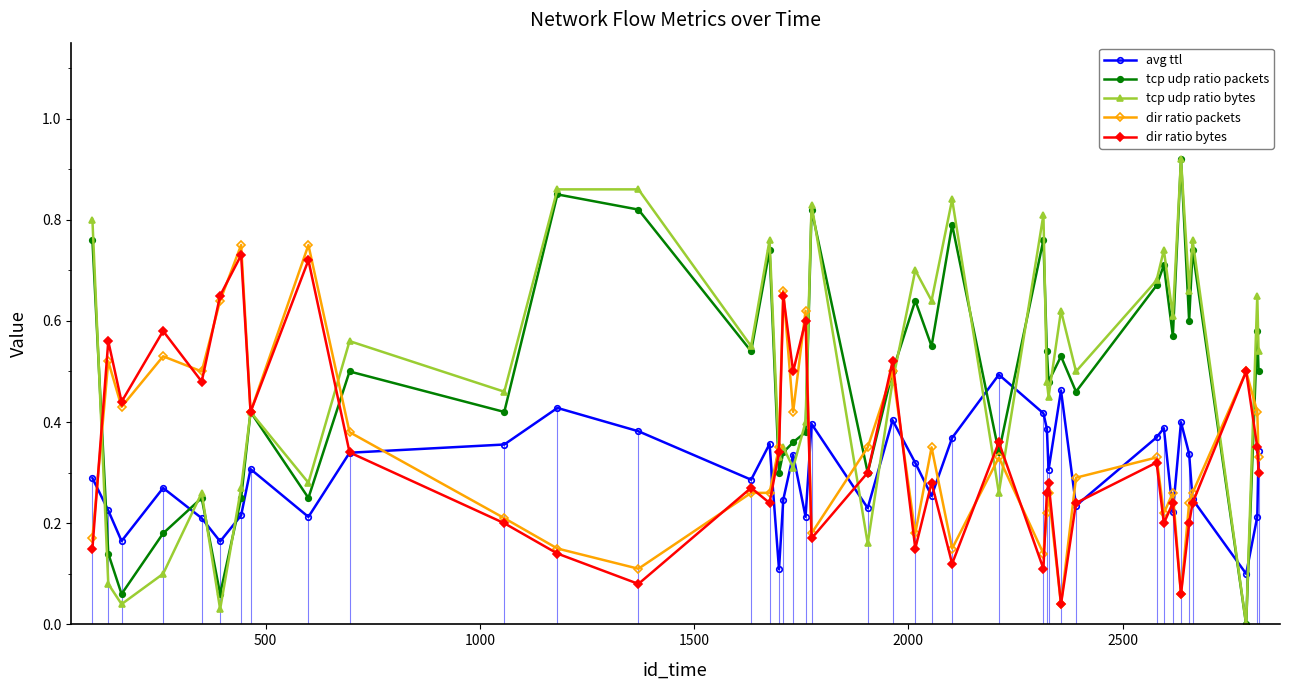

Which series ends up on top after the final intersection of avg ttl and tcp udp ratio bytes?

tcp udp ratio bytes